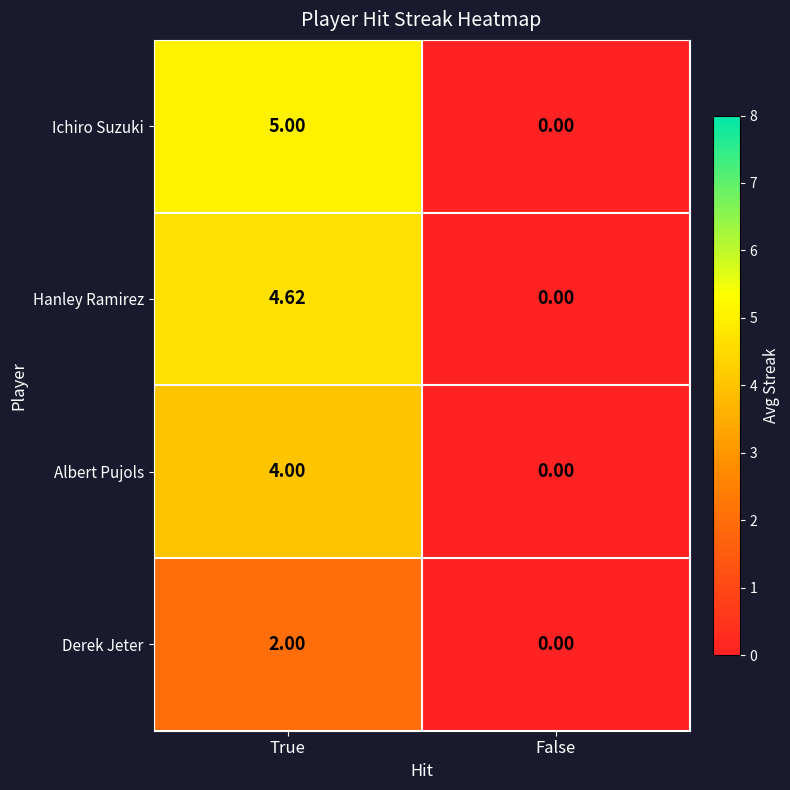

Which series has the widest spread of values?

Ichiro Suzuki